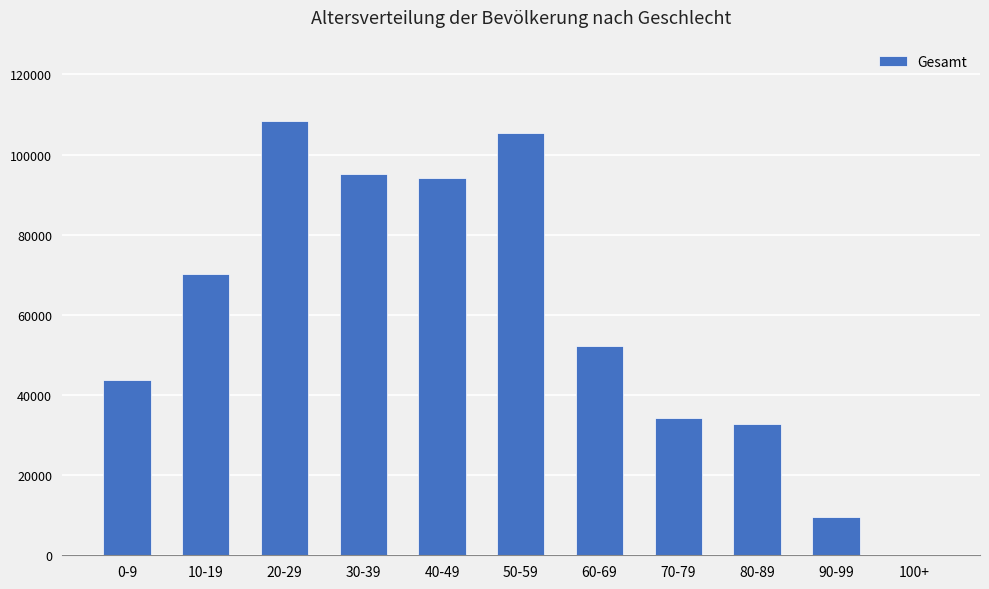

What is the change in value from 0-9 to 20-29?

+64802